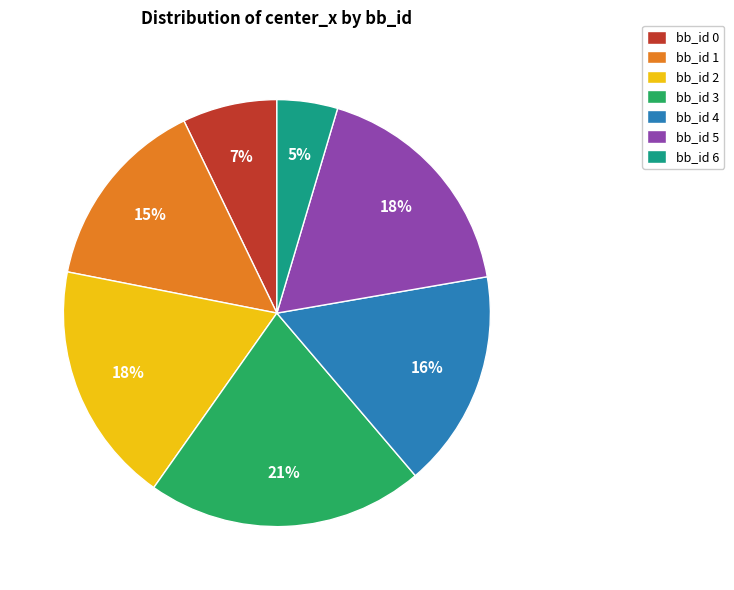

What is the smallest slice in the pie chart?

bb_id 6